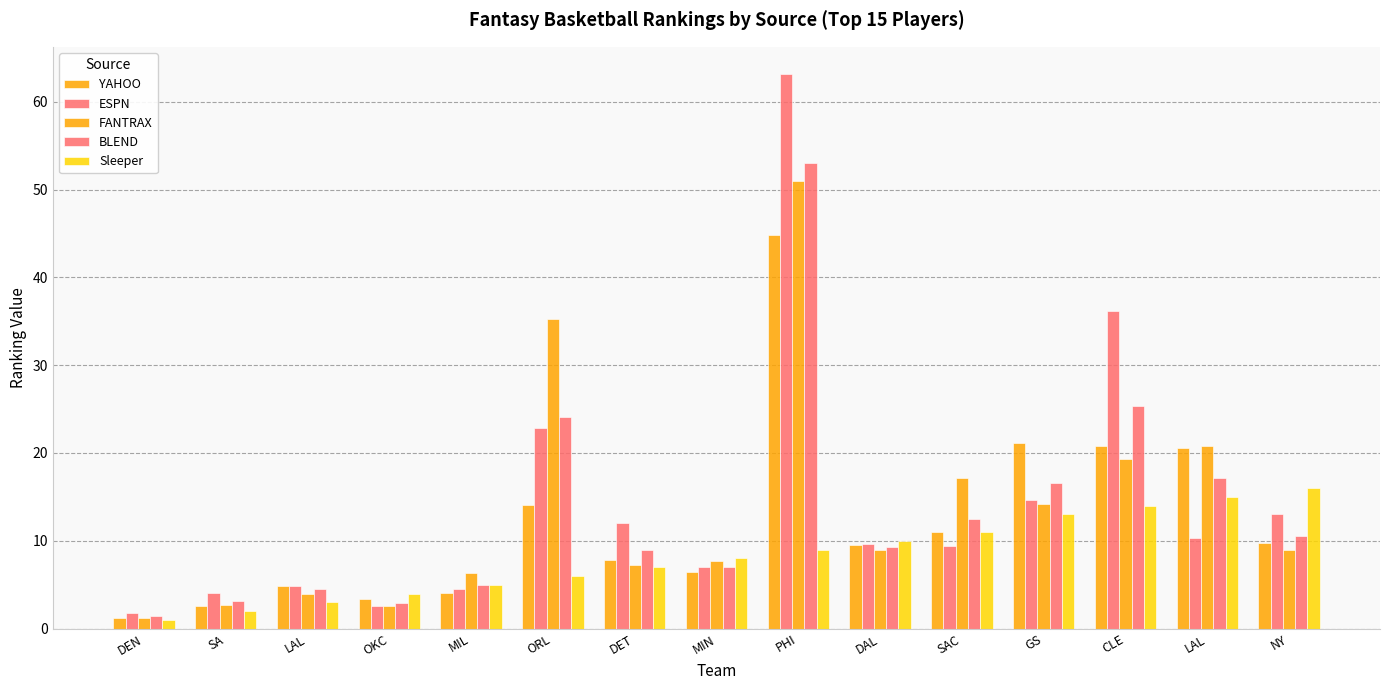

Is the value of ESPN at MIL greater than the value of BLEND at MIN?

No